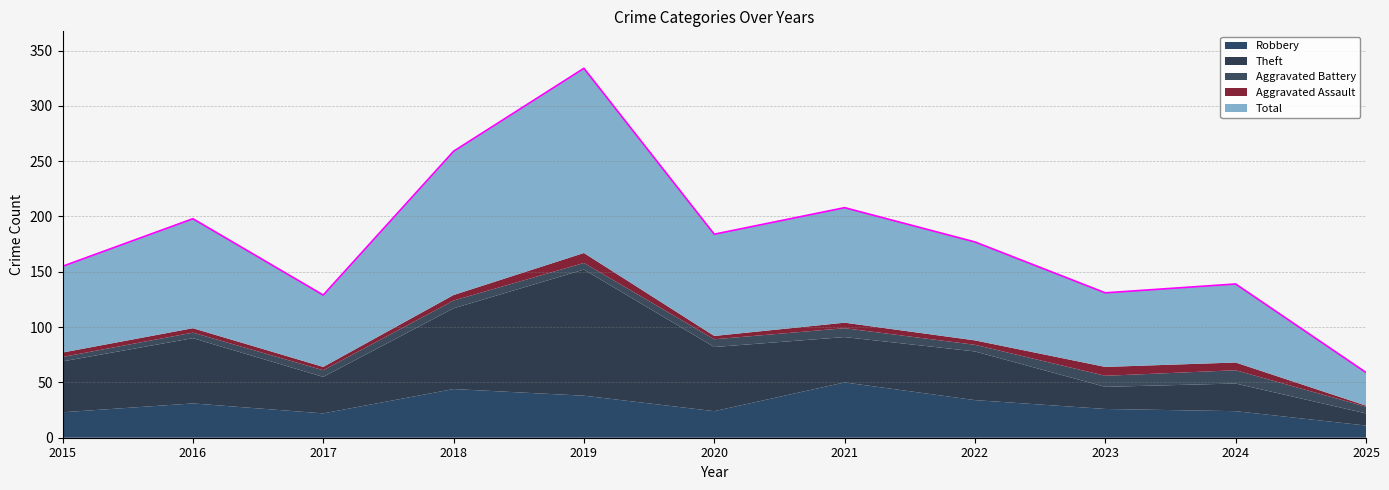

Rank the series at 2021 from lowest to highest value.

Aggravated Assault, Aggravated Battery, Theft, Robbery, Total